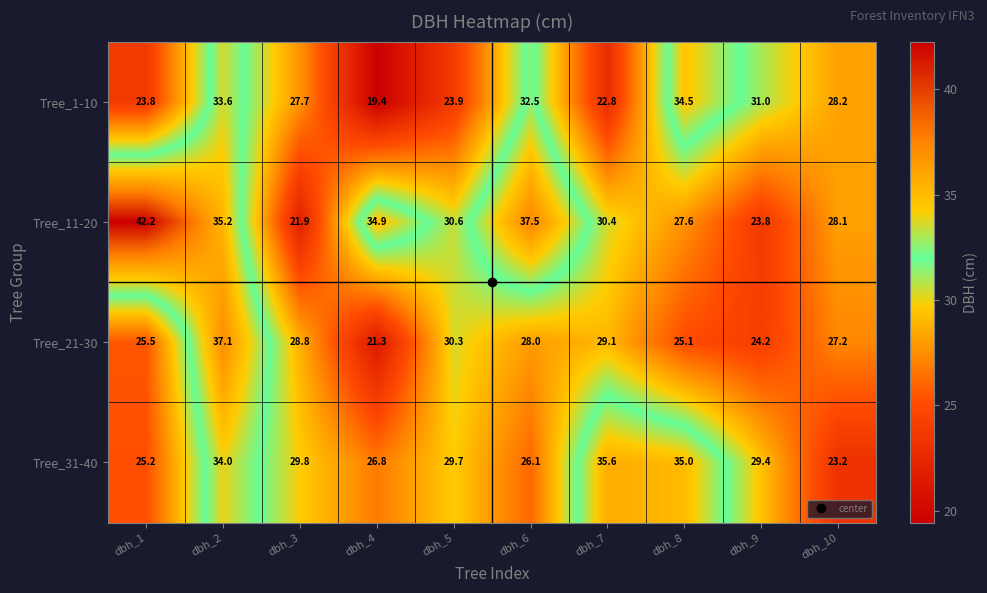

Which series has the largest range (max minus min)?

Tree_11-20